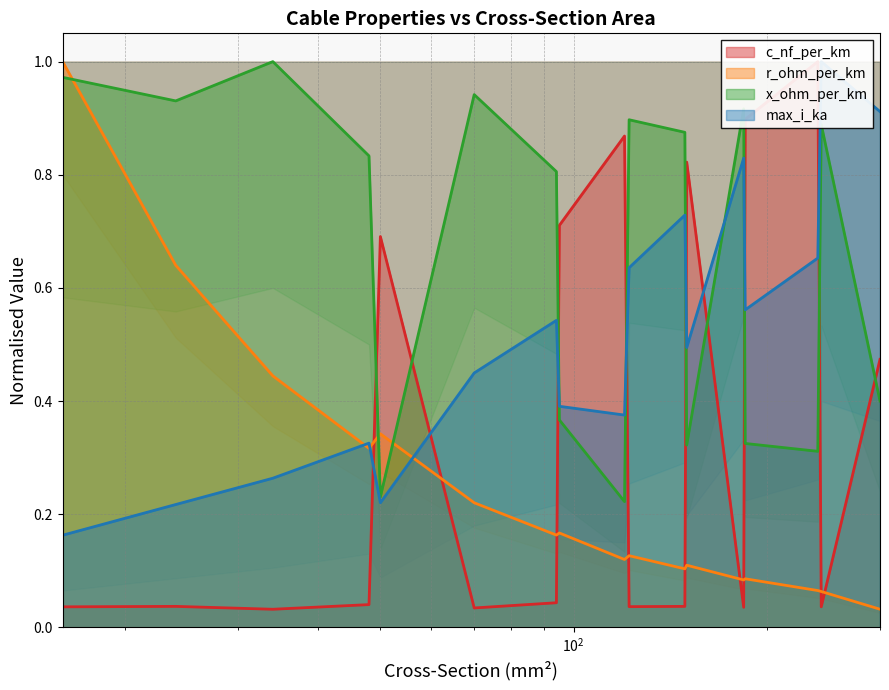

Is the value of max_i_ka at 95 greater than the value of r_ohm_per_km at 120?

Yes